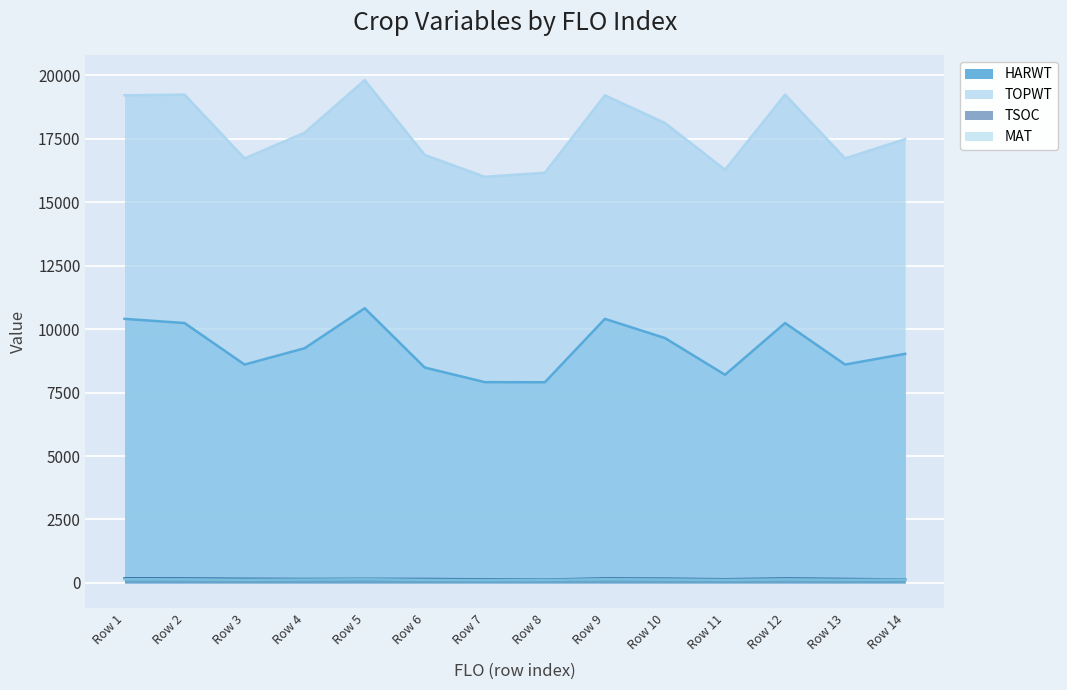

What value does the MAT series have at Row 5, to the nearest 5?

145